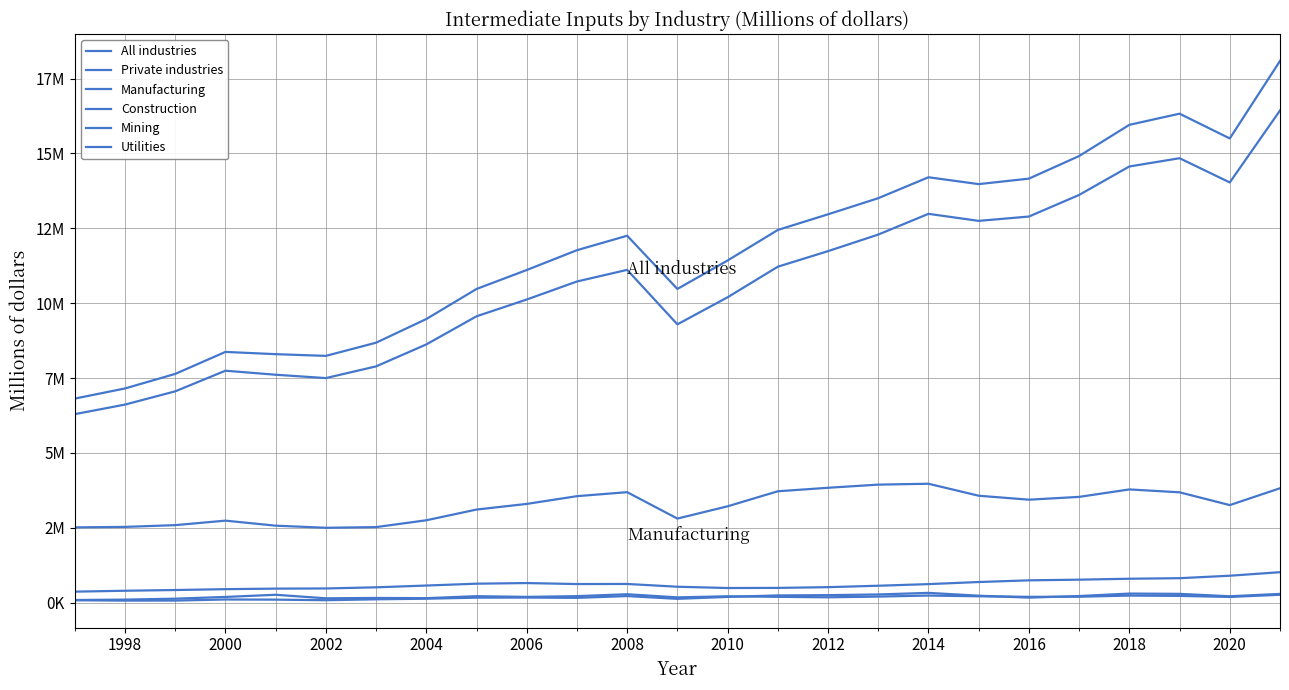

Does the chart display data point markers on the line(s)?

No